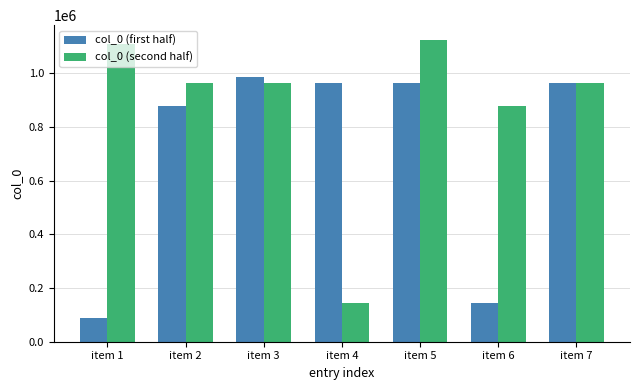

What is the spread (max minus min) of values at item 5?

159405